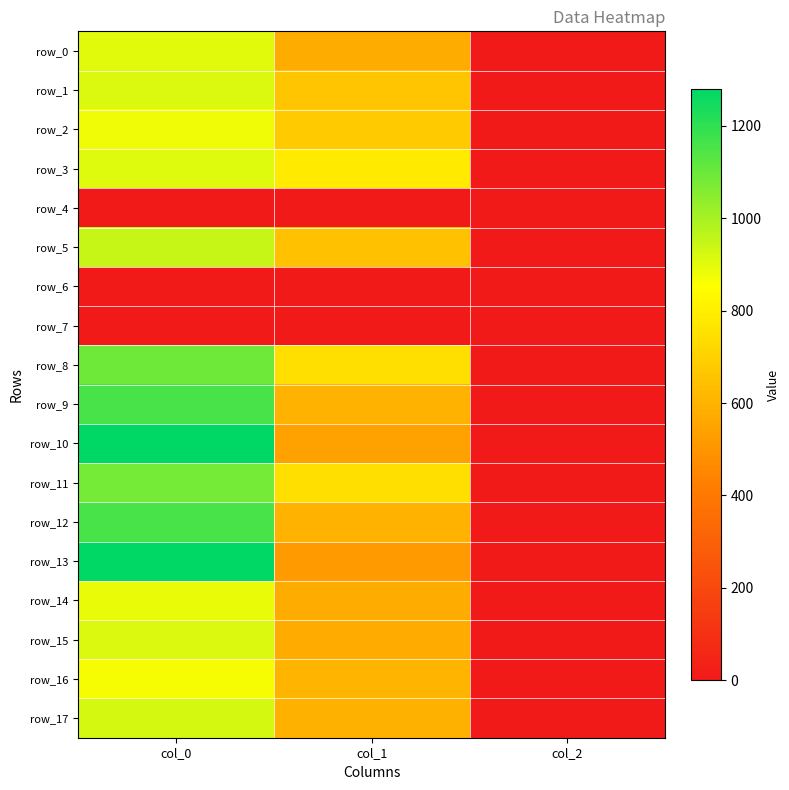

Reading left to right, list all the values displayed in this chart.

row_0: col_0=903.3	col_1=577.1	col_2=2.0
row_1: col_0=913.3	col_1=664.9	col_2=2.0
row_2: col_0=876.7	col_1=678.4	col_2=2.0
row_3: col_0=906.7	col_1=783.0	col_2=2.0
row_4: col_0=0.0	col_1=0.0	col_2=0.0
row_5: col_0=946.7	col_1=648.0	col_2=2.0
row_6: col_0=0.0	col_1=0.0	col_2=0.0
row_7: col_0=0.0	col_1=0.0	col_2=0.0
row_8: col_0=1093.3	col_1=749.2	col_2=2.0
row_9: col_0=1156.7	col_1=604.1	col_2=2.0
row_10: col_0=1276.7	col_1=540.0	col_2=2.0
row_11: col_0=1080.0	col_1=745.9	col_2=2.0
row_12: col_0=1156.7	col_1=600.8	col_2=2.0
row_13: col_0=1280.0	col_1=516.4	col_2=2.0
row_14: col_0=886.7	col_1=577.1	col_2=2.0
row_15: col_0=910.0	col_1=573.8	col_2=2.0
row_16: col_0=866.7	col_1=607.5	col_2=2.0
row_17: col_0=923.3	col_1=594.0	col_2=2.0